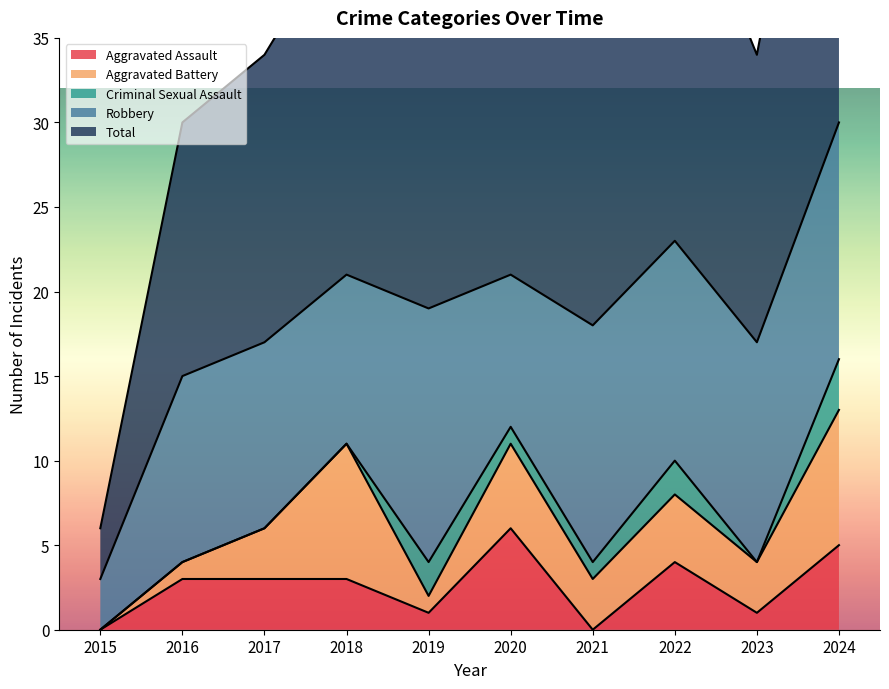

In Criminal Sexual Assault, how many points are higher than both neighbors (excluding endpoints)?

2